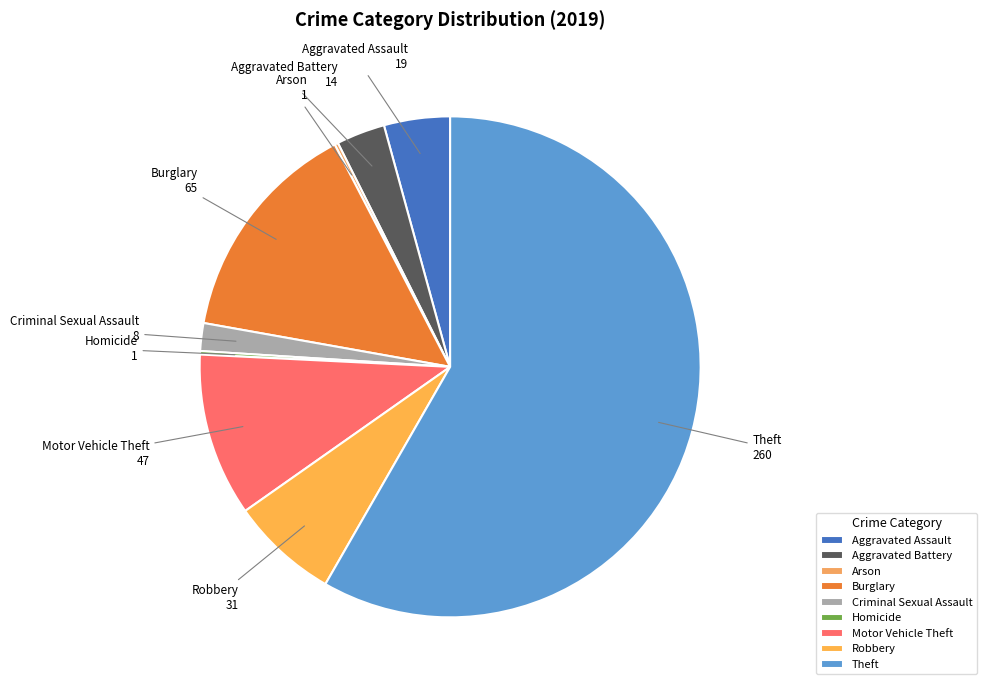

Is it true that Robbery is 1% of the pie?

False